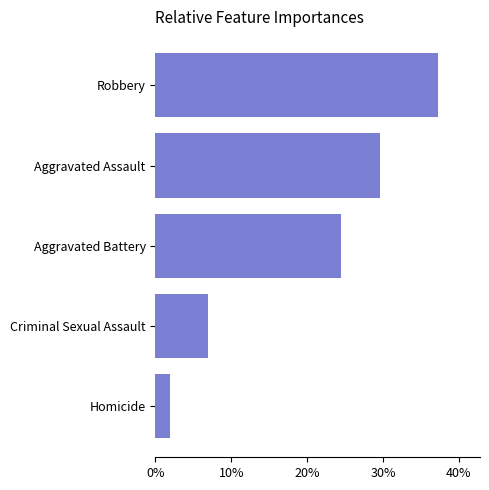

Are the bars horizontal?

Yes